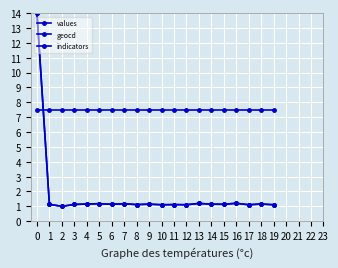

What is the greatest value displayed?

14.0